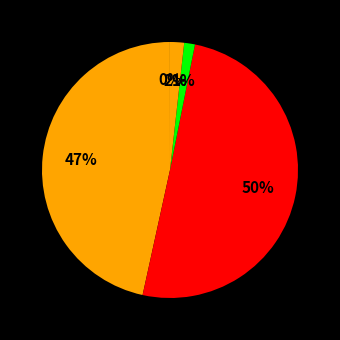

To the nearest percent, what is the difference between the largest and smallest slice percentages?

50%